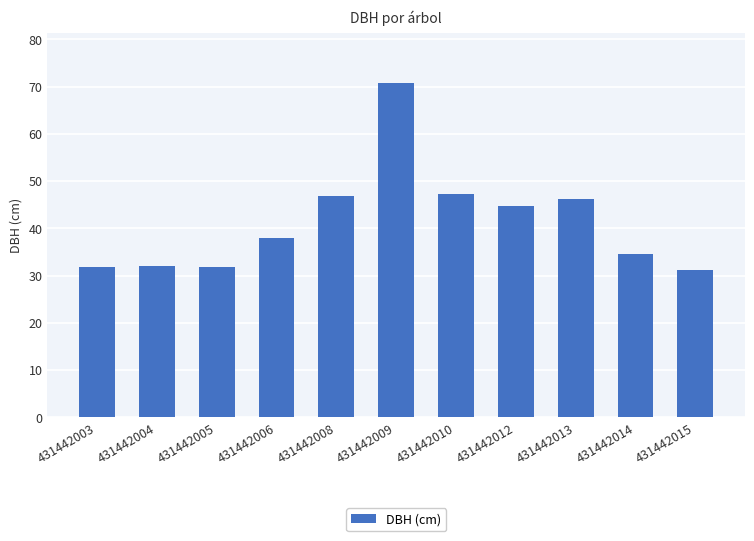

What is the change in value from 431442004 to 431442012?

+12.6